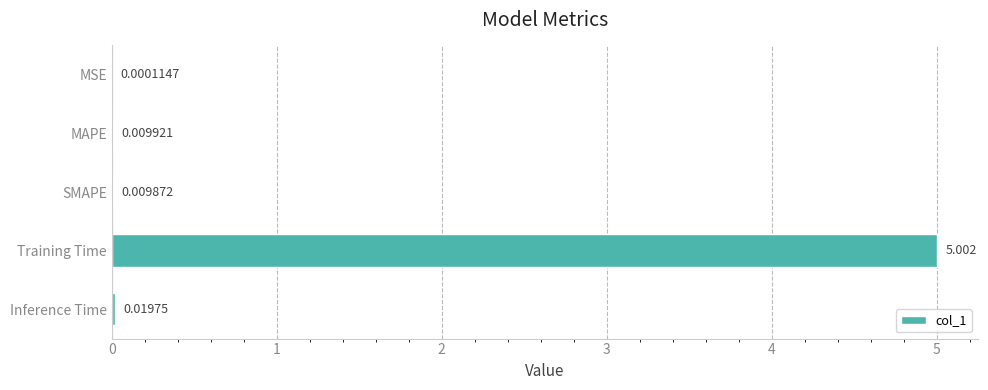

Between MAPE and SMAPE, which is larger?

MAPE